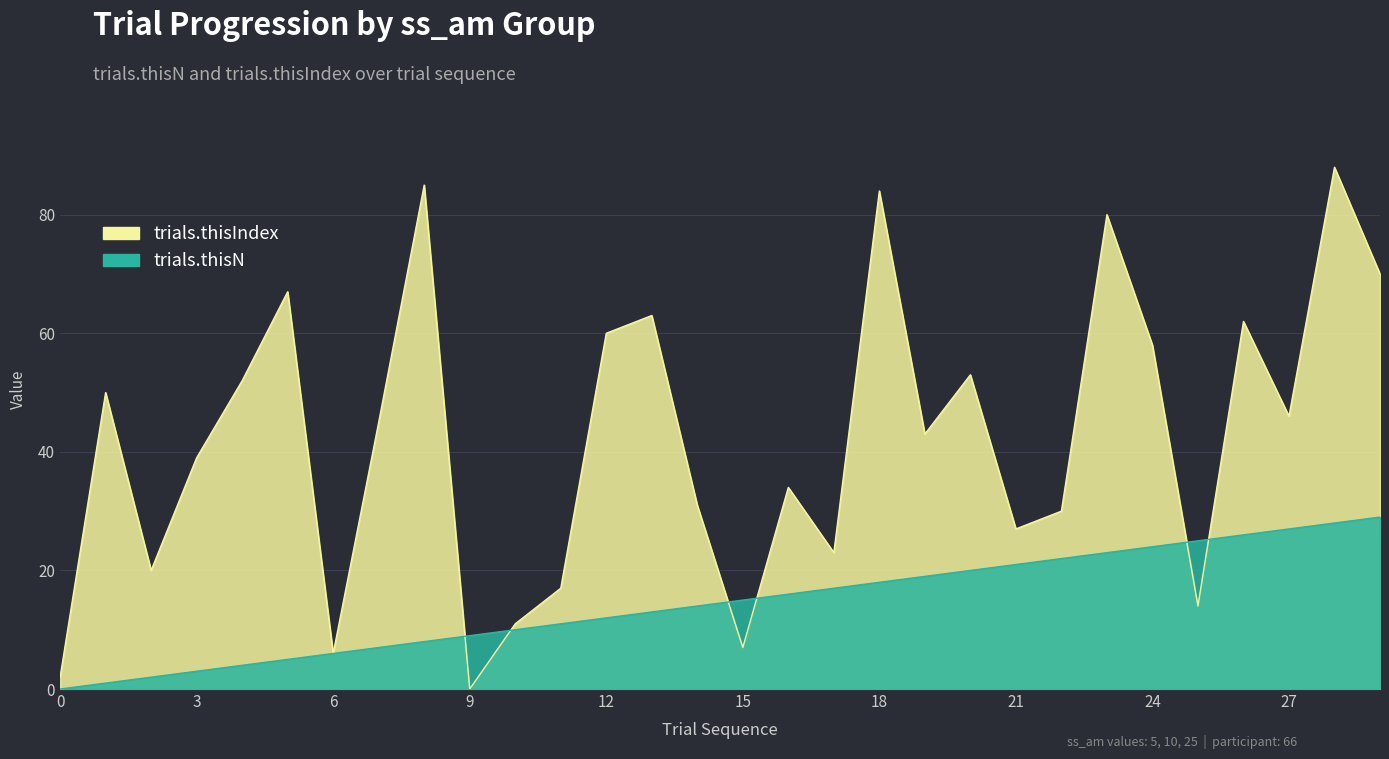

Is it true that trials.thisIndex equals 11 at 10?

True